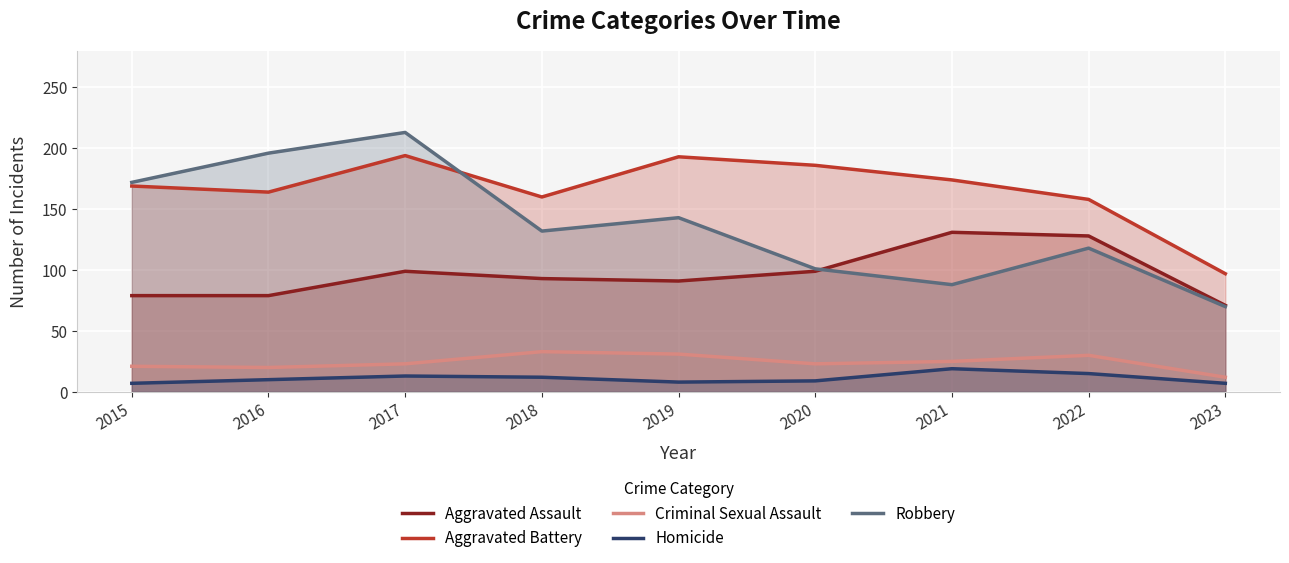

True or false: Aggravated Assault has more than 1 interior local peaks.

True